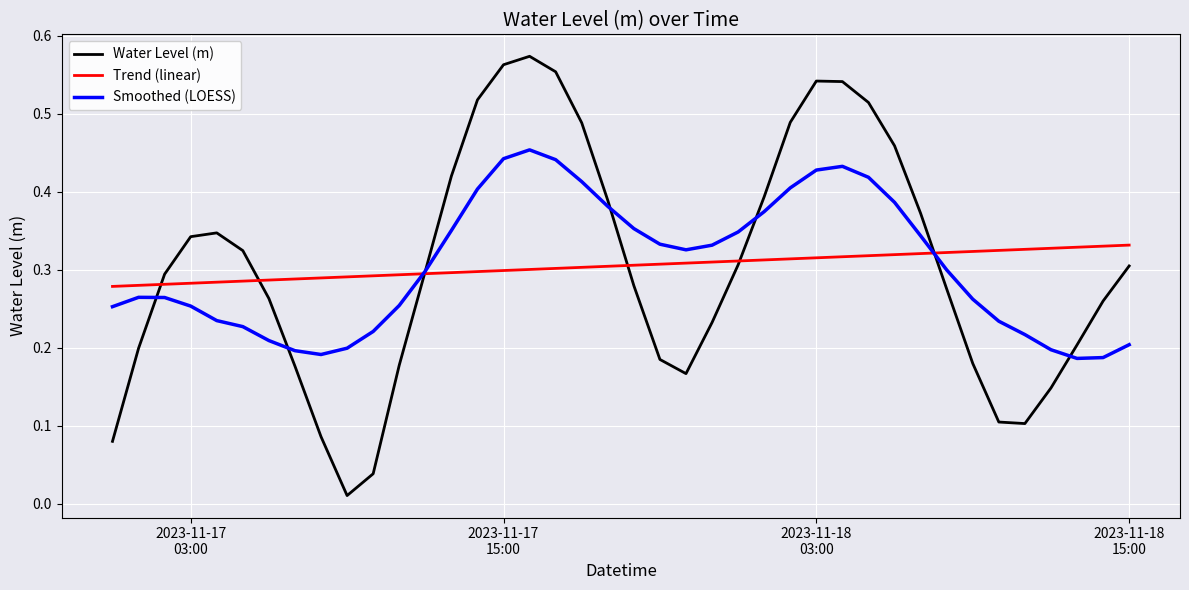

List the series in order of their peak value, lowest first.

Trend (linear), Smoothed (LOESS), Water Level (m)